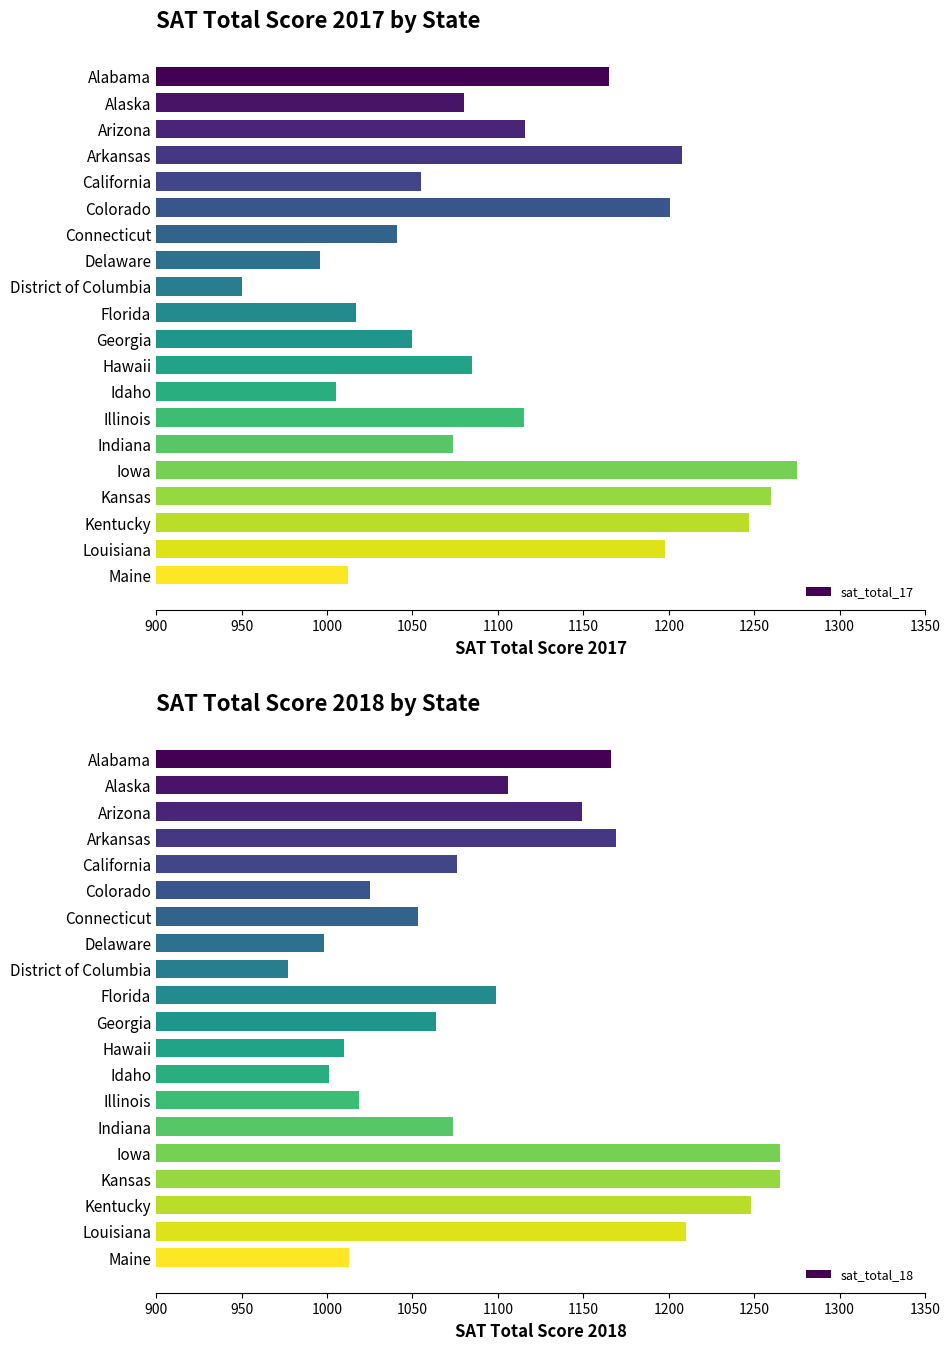

Which series has the widest spread of values?

sat_total_17